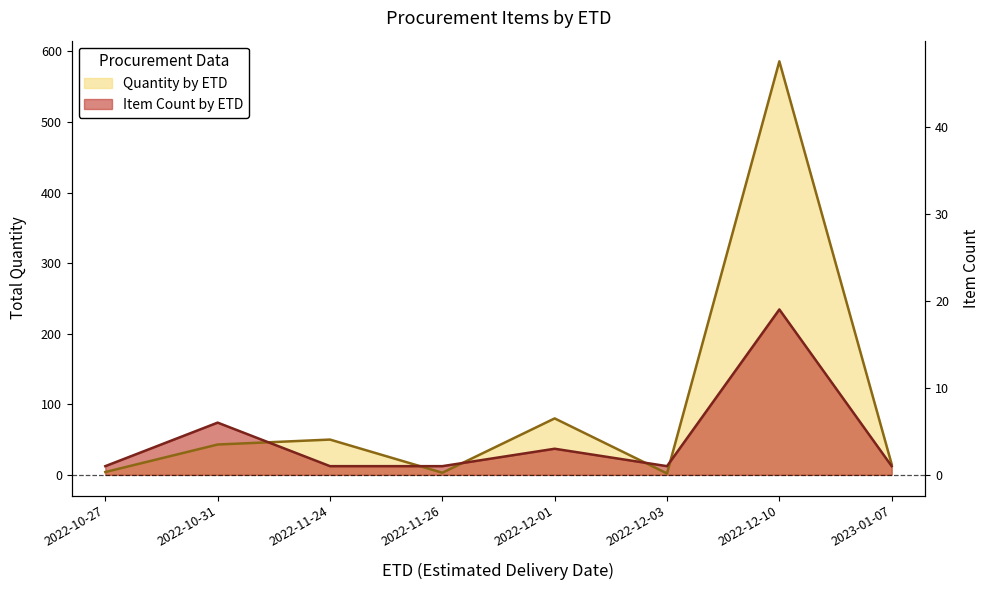

True or false: Quantity by ETD has more than 2 points higher than both neighbors.

True